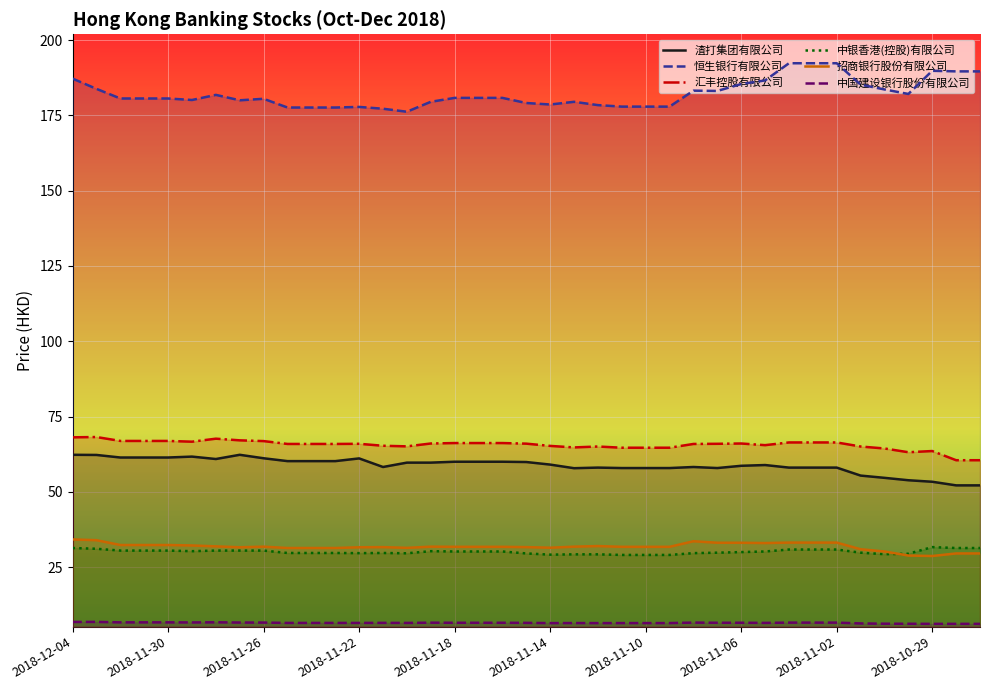

List the labels in order of 招商银行股份有限公司 value, smallest first.

2018-10-29, 2018-10-30, 2018-10-28, 2018-10-27, 2018-10-31, 2018-11-01, 2018-11-25, 2018-11-24, 2018-11-23, 2018-11-20, 2018-11-14, 2018-11-27, 2018-11-22, 2018-11-21, 2018-11-15, 2018-11-18, 2018-11-17, 2018-11-16, 2018-11-11, 2018-11-10, 2018-11-09, 2018-11-26, 2018-11-19, 2018-11-13, 2018-11-28, 2018-11-12, 2018-11-29, 2018-12-02, 2018-12-01, 2018-11-30, 2018-11-05, 2018-11-07, 2018-11-06, 2018-11-04, 2018-11-03, 2018-11-02, 2018-11-08, 2018-12-03, 2018-12-04